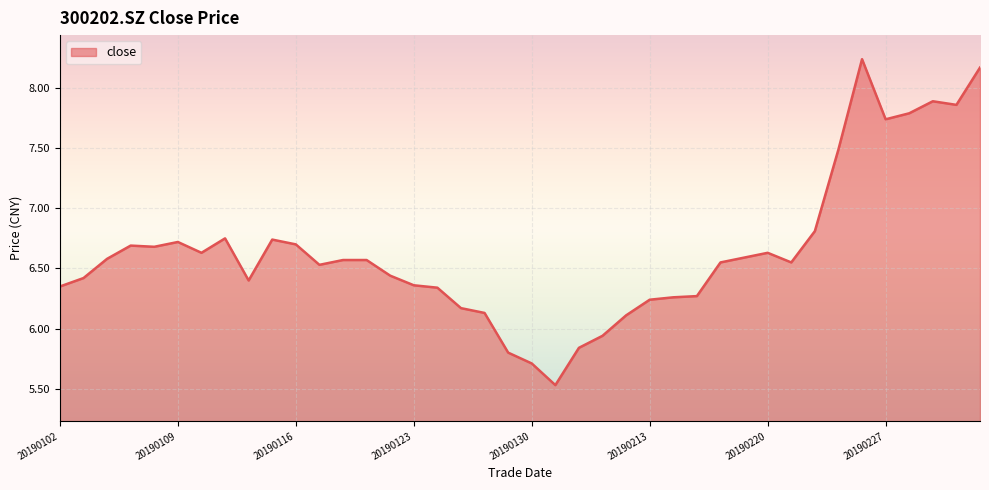

What is the smallest value displayed?

5.5